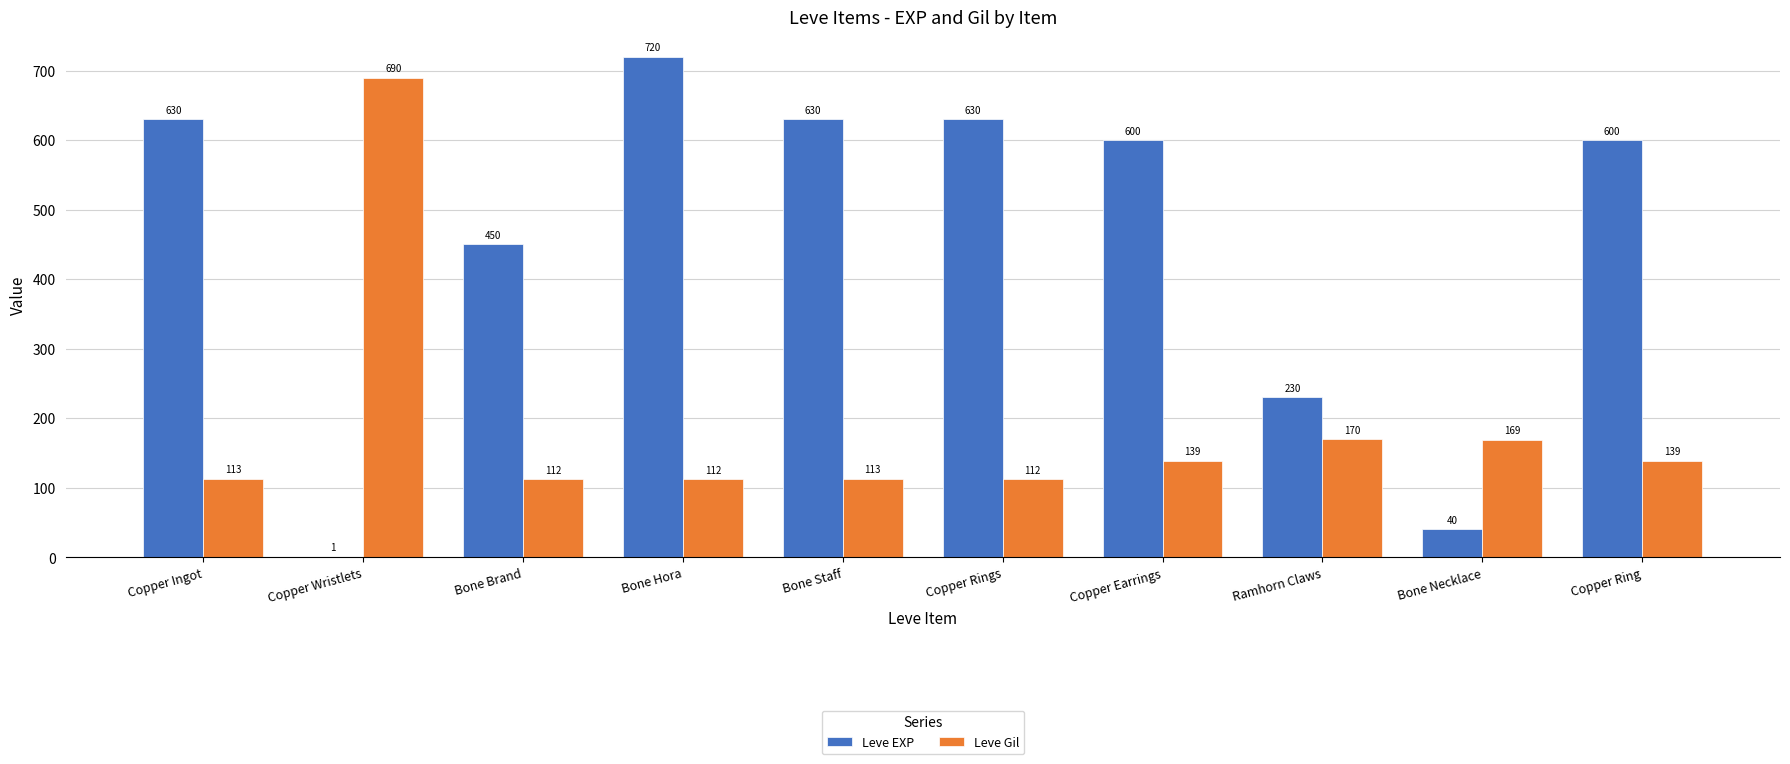

At which label is Leve EXP closest to 360?

Bone Brand